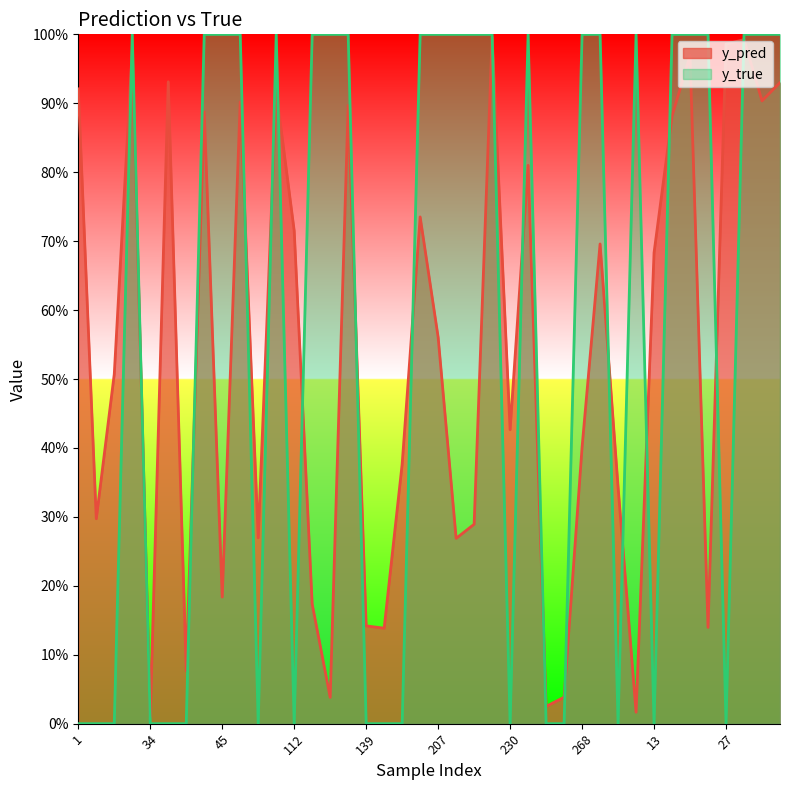

The value of y_pred at 191 is 0.7. True or false?

True